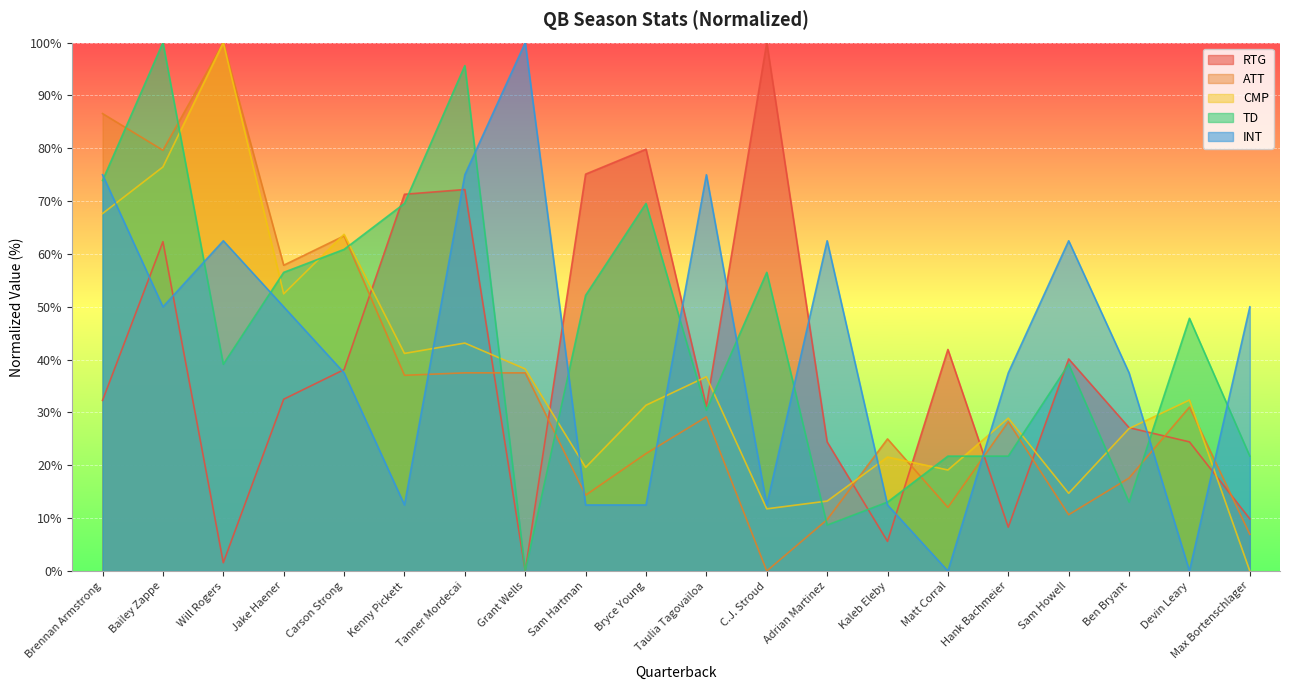

What is the approximate value of RTG at Devin Leary?

24.4